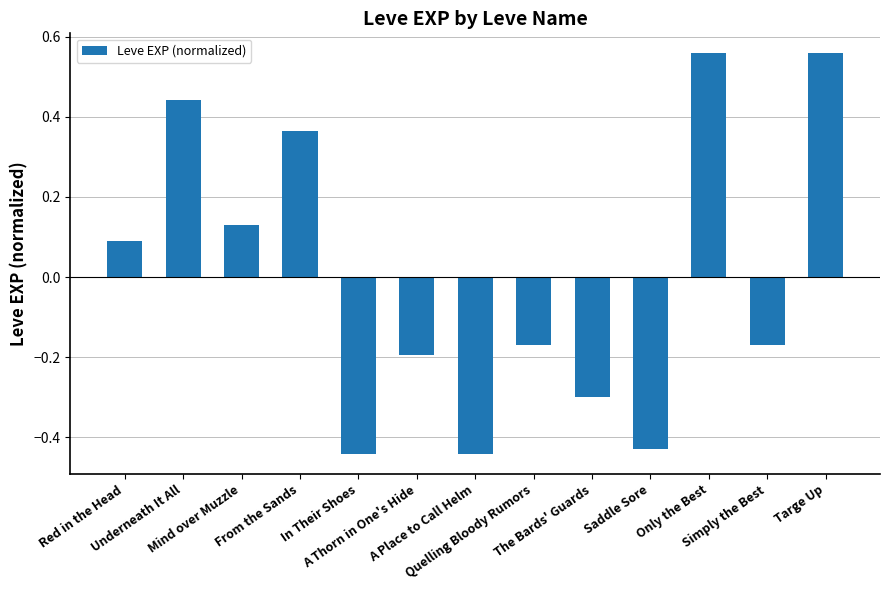

At which label does the data first exceed 0?

Red in the Head